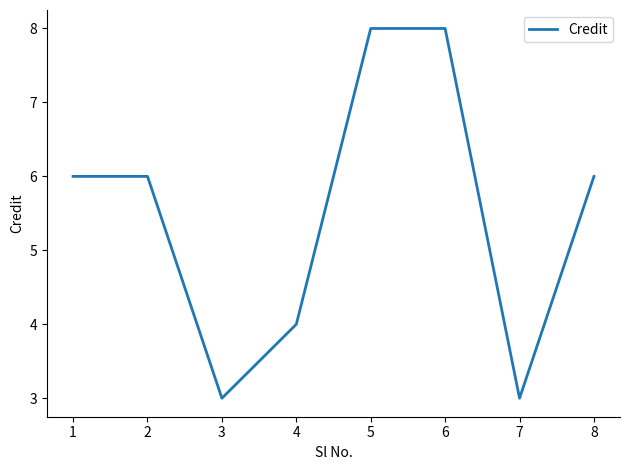

Between 4 and 1, which is larger?

1